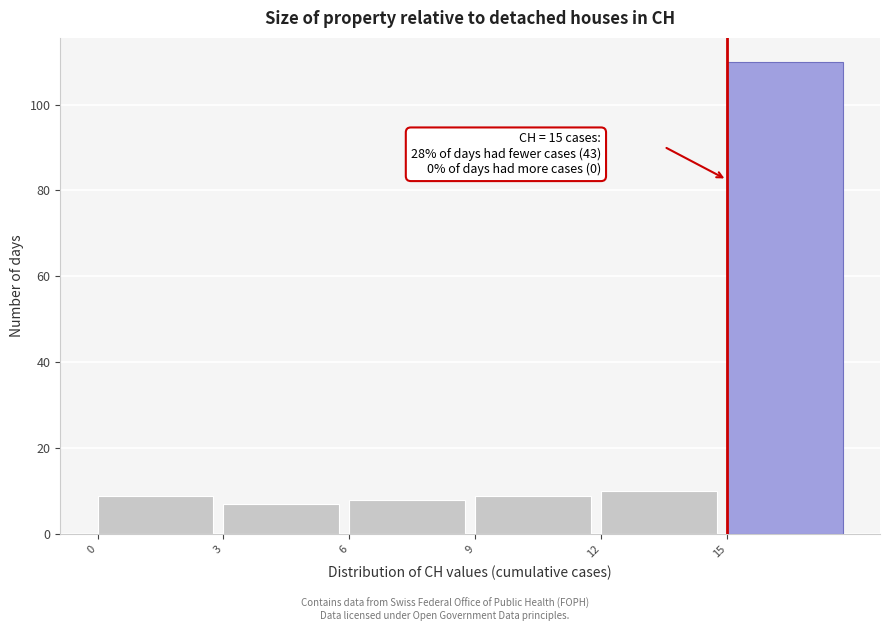

Over which range of the x-axis is the bar tallest?

15 to 18